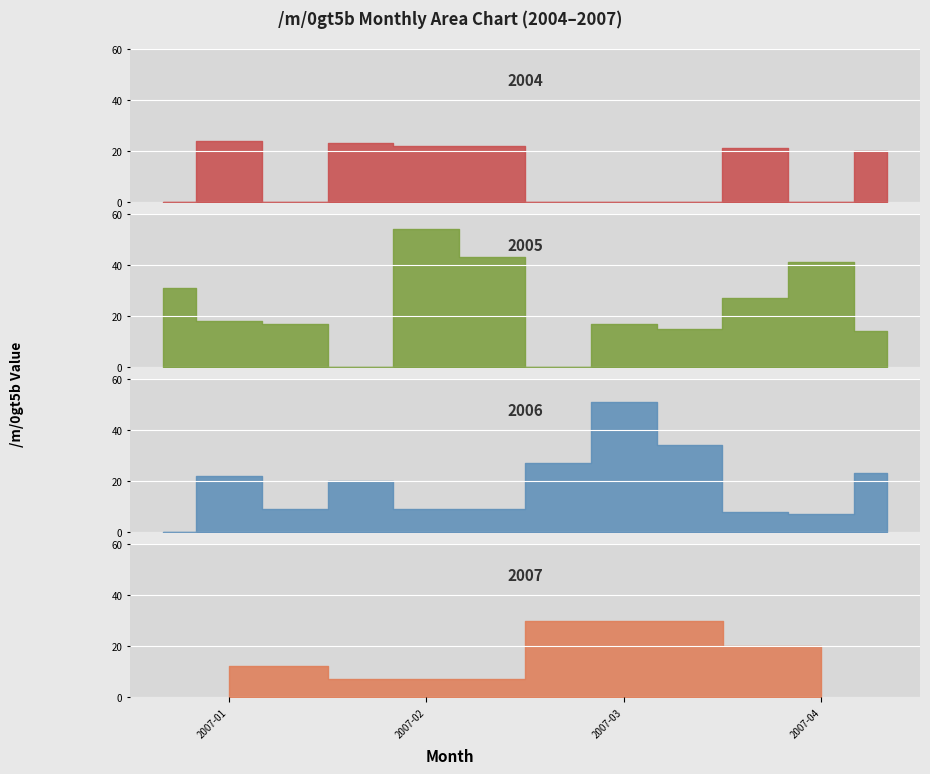

Reading left to right, what are all the values shown in this chart?

2004-01=0	2004-02=24	2004-03=0	2004-04=23	2004-05=22	2004-06=22	2004-07=0	2004-08=0	2004-09=0	2004-10=21	2004-11=0	2004-12=20	2005-01=31	2005-02=18	2005-03=17	2005-04=0	2005-05=54	2005-06=43	2005-07=0	2005-08=17	2005-09=15	2005-10=27	2005-11=41	2005-12=14	2006-01=0	2006-02=22	2006-03=9	2006-04=20	2006-05=9	2006-06=9	2006-07=27	2006-08=51	2006-09=34	2006-10=8	2006-11=7	2006-12=23	2007-01=12	2007-02=7	2007-03=30	2007-04=20